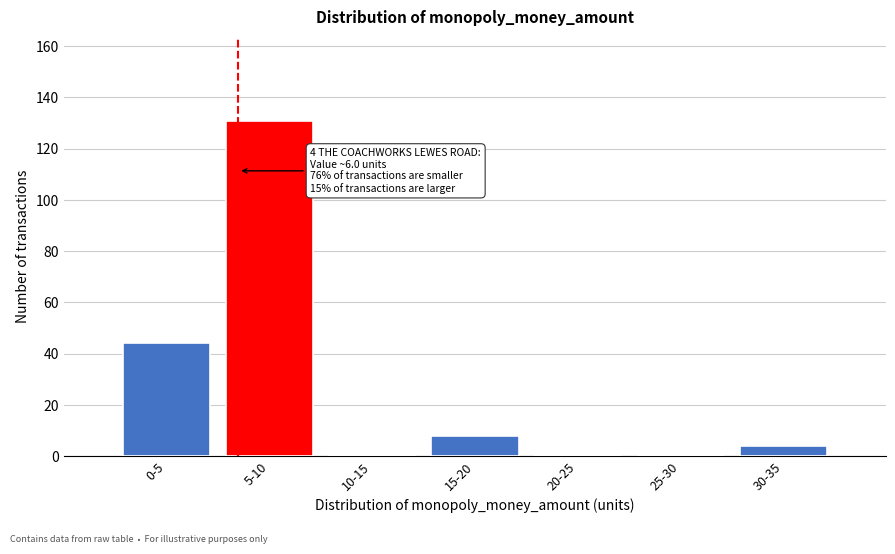

Reading left to right, what are all the values shown in this chart?

0-5=44	5-10=131	10-15=0	15-20=8	20-25=0	25-30=0	30-35=4